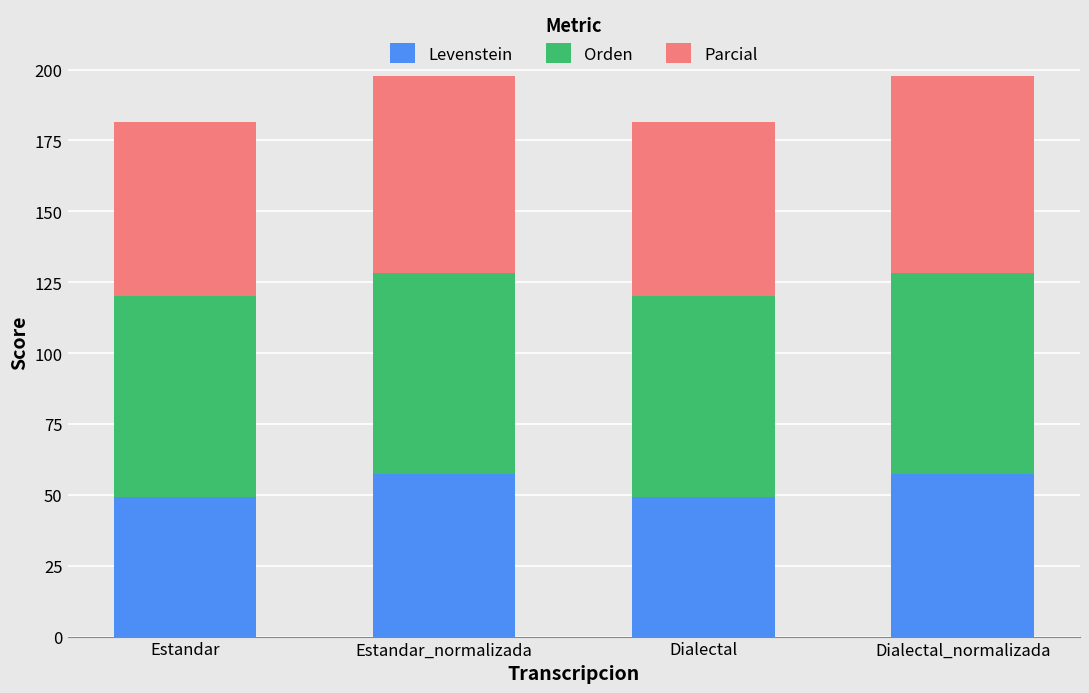

What is the difference between the maximum and second lowest values in the Levenstein series?

8.0